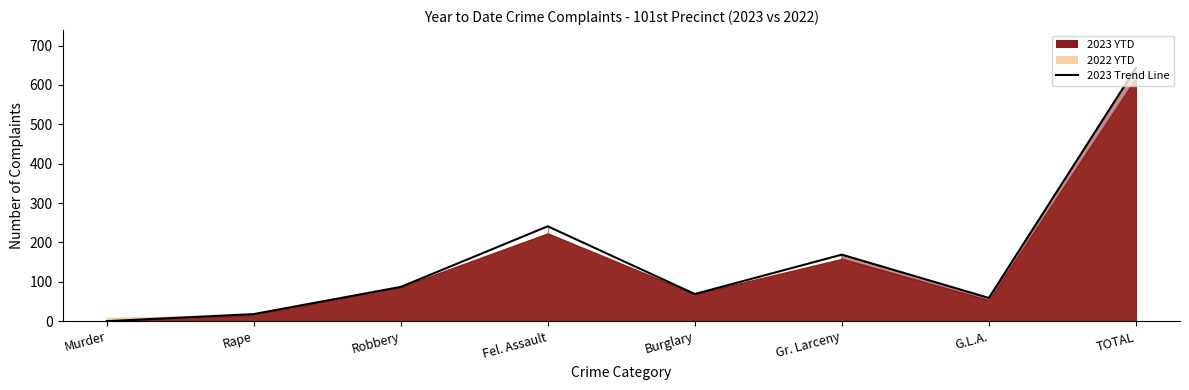

Which has a higher value, Robbery or Rape?

Robbery